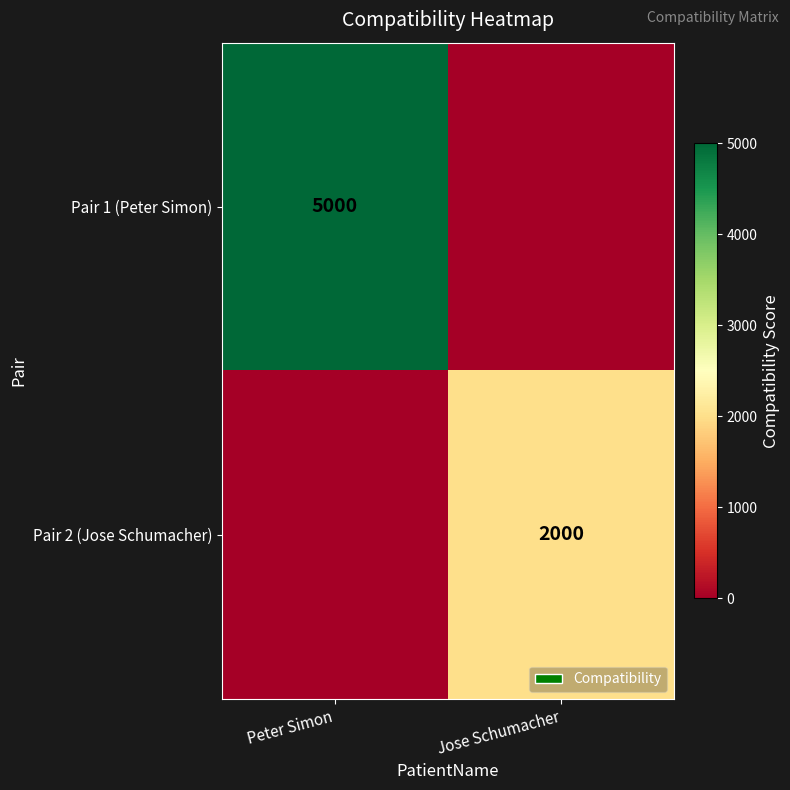

The Pair 2 (Jose Schumacher) series shows 3567 at Jose Schumacher. True or false?

False